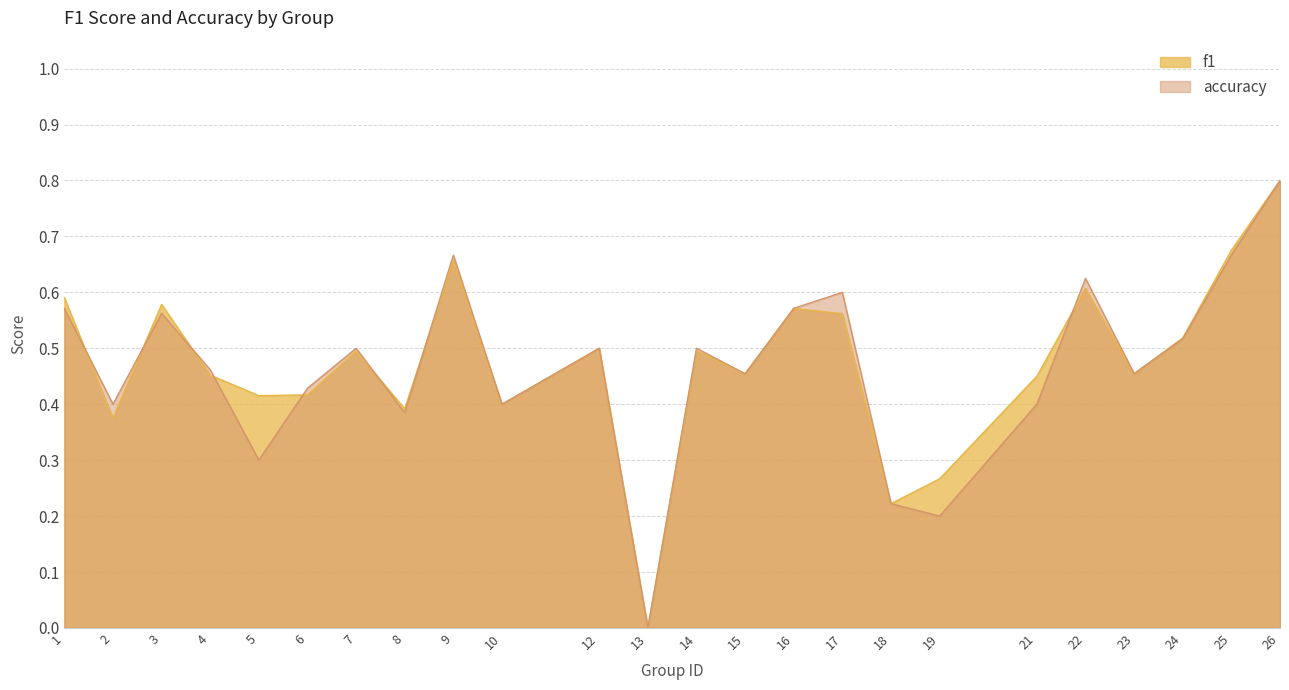

List the series in order of their overall mean, highest first.

f1, accuracy